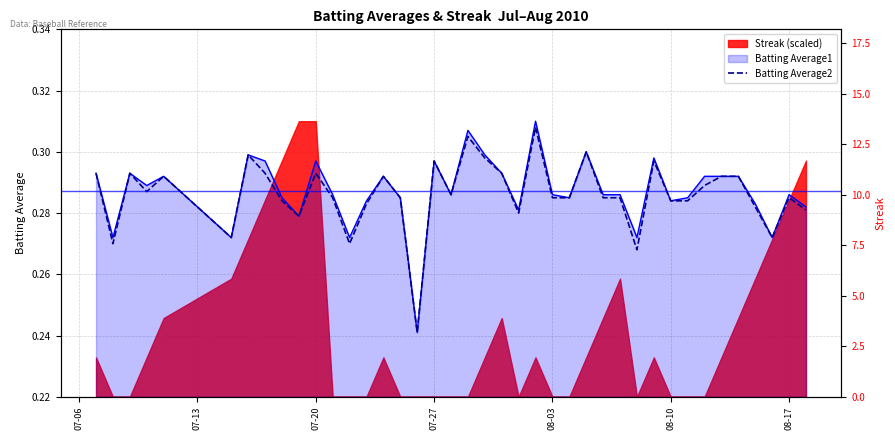

Does the chart have visible grid lines?

Yes